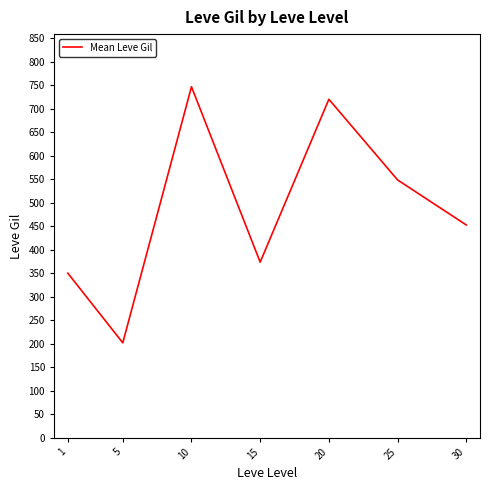

What is the ratio of the value at 5 to the value at 30?

0.4